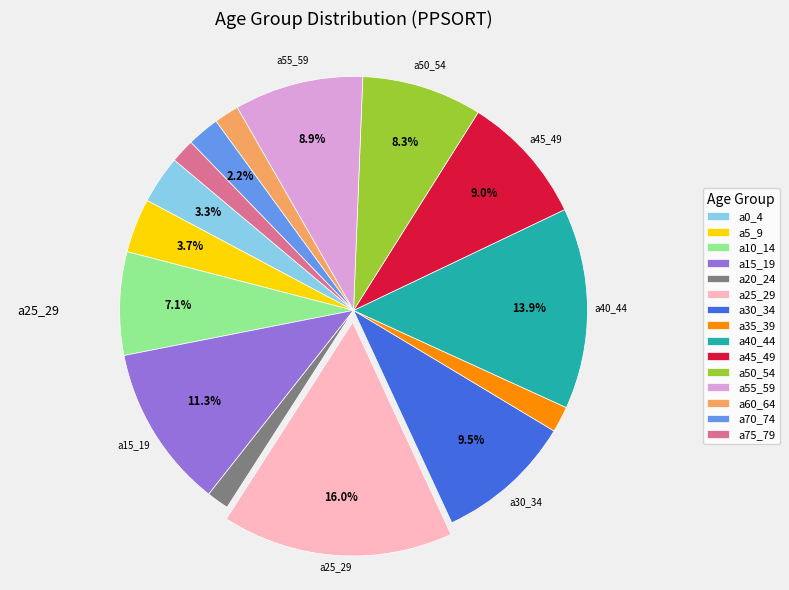

Count the number of slices in the pie.

15